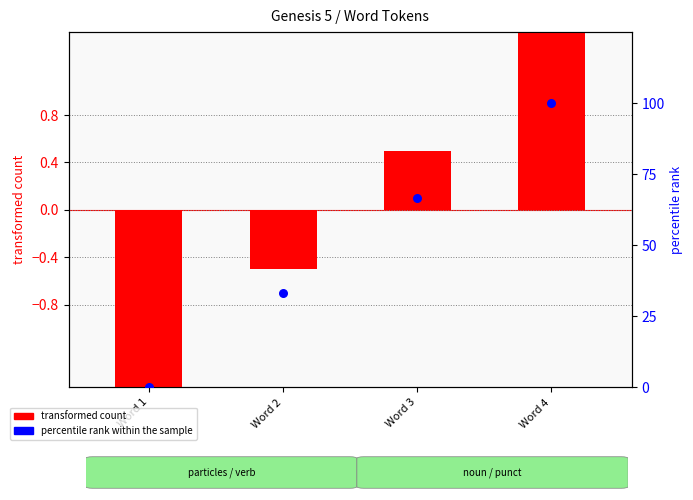

Which series reaches the minimum Y coordinate?

transformed count